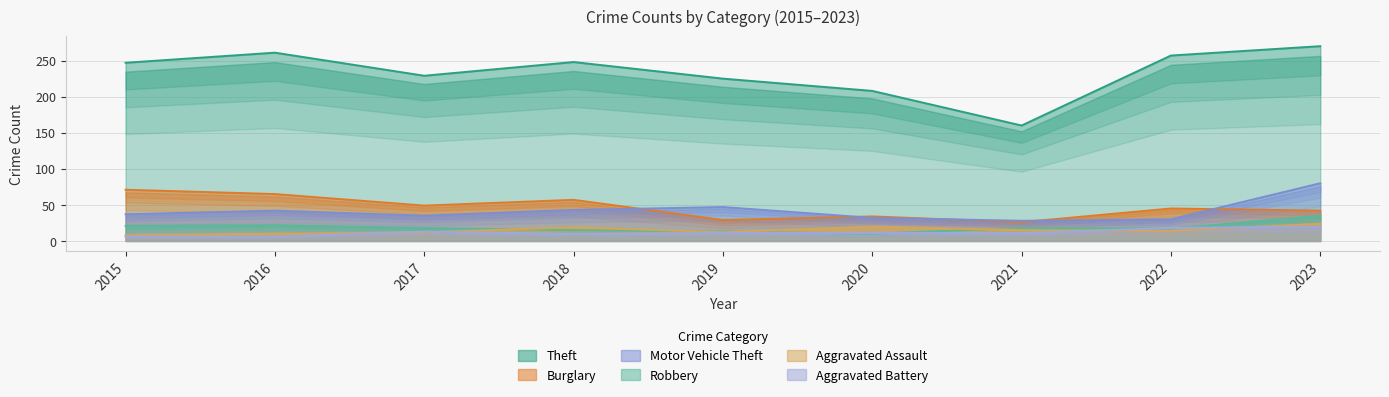

What is the spread (max minus min) of values at 2019?

214